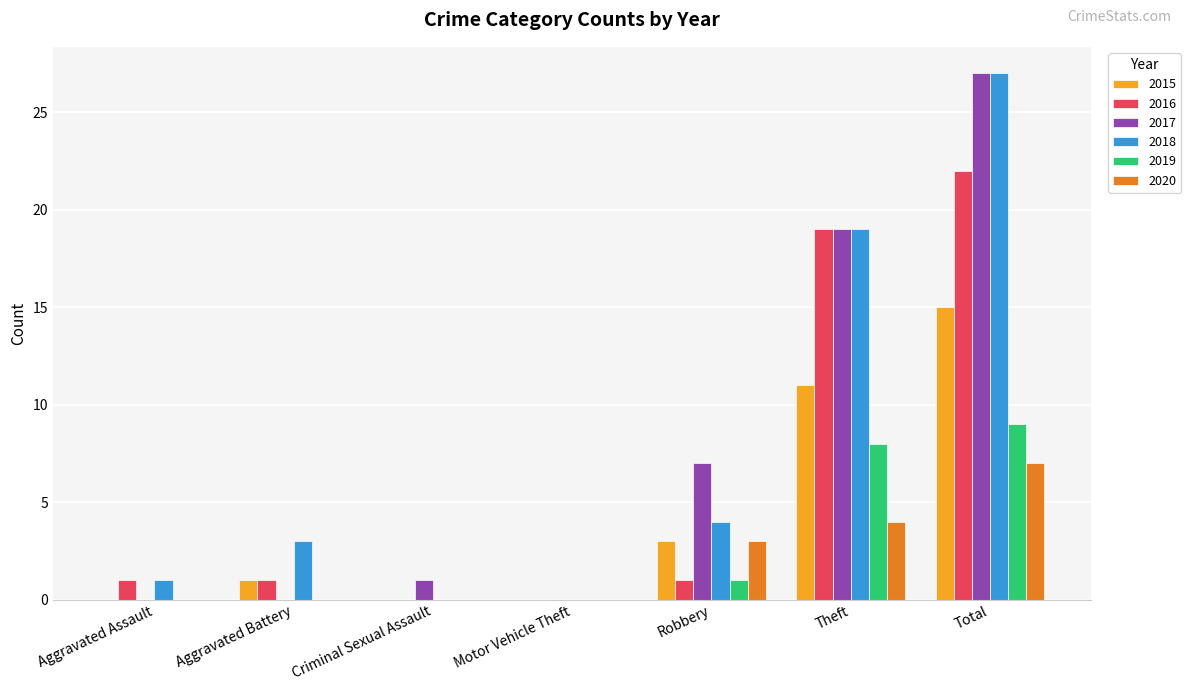

The value of 2018 at Total is 27. True or false?

True